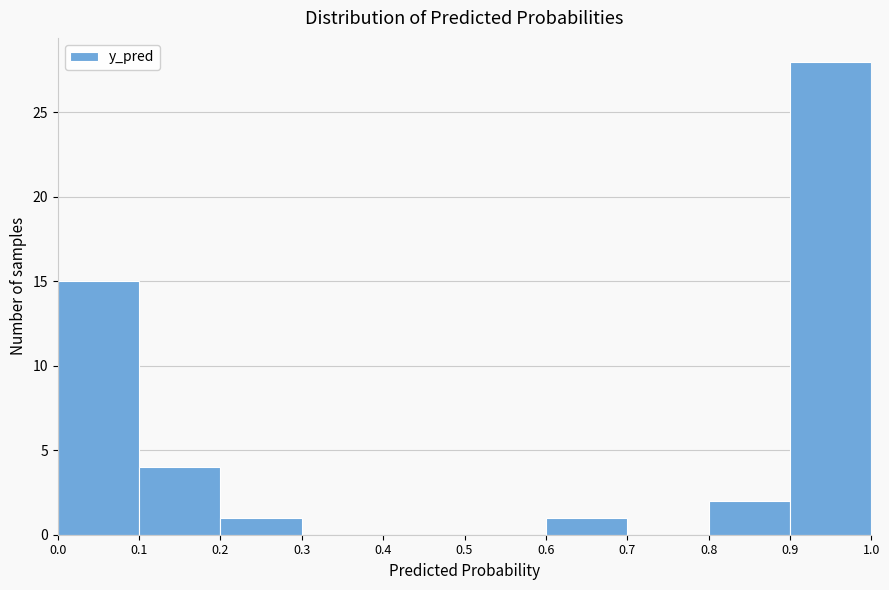

Reading left to right, transcribe this chart: for each bar, give the range it covers on the x-axis and its height. The values are not printed on the chart, so give them approximately, as read against the axis.

0.0 to 0.1: 15
0.1 to 0.2: 4
0.2 to 0.3: 1
0.3 to 0.4: 0
0.4 to 0.5: 0
0.5 to 0.6: 0
0.6 to 0.7: 1
0.7 to 0.8: 0
0.8 to 0.9: 2
0.9 to 1.0: 28